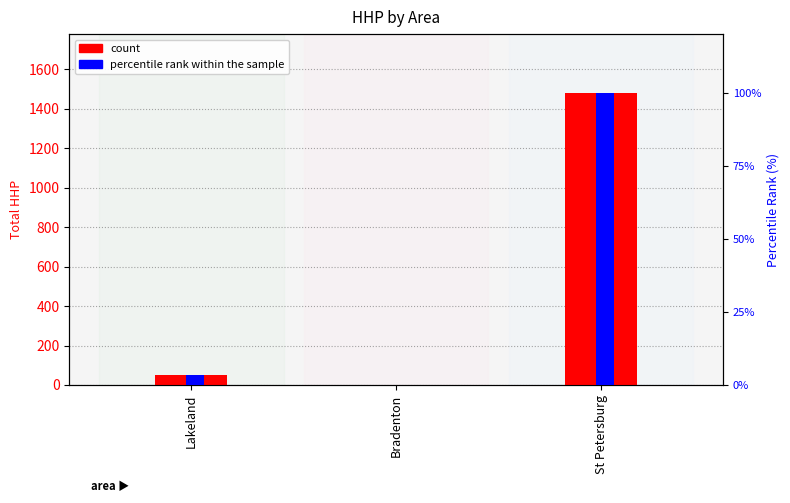

What is the value of the count bar at the 3rd from the left?

1482.0